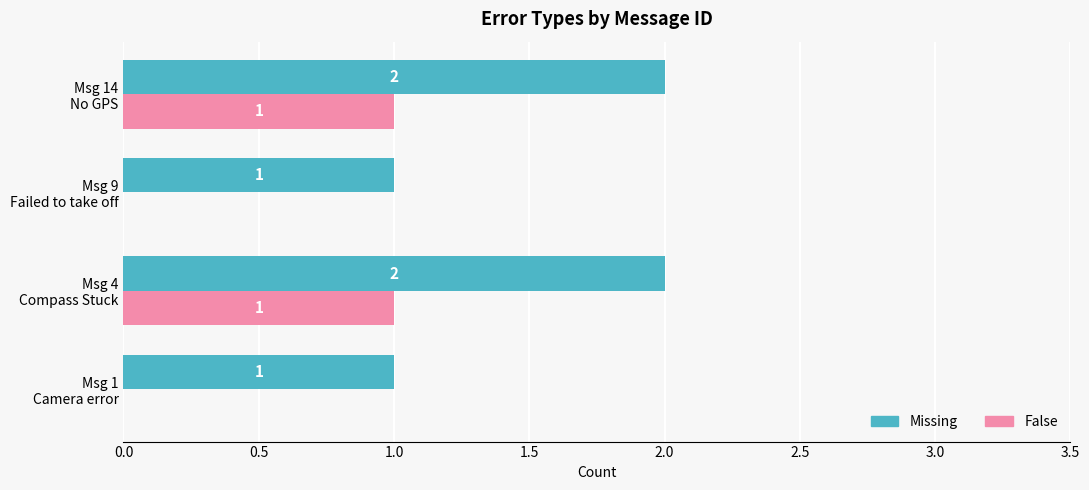

Which series has the largest total across all categories?

Missing